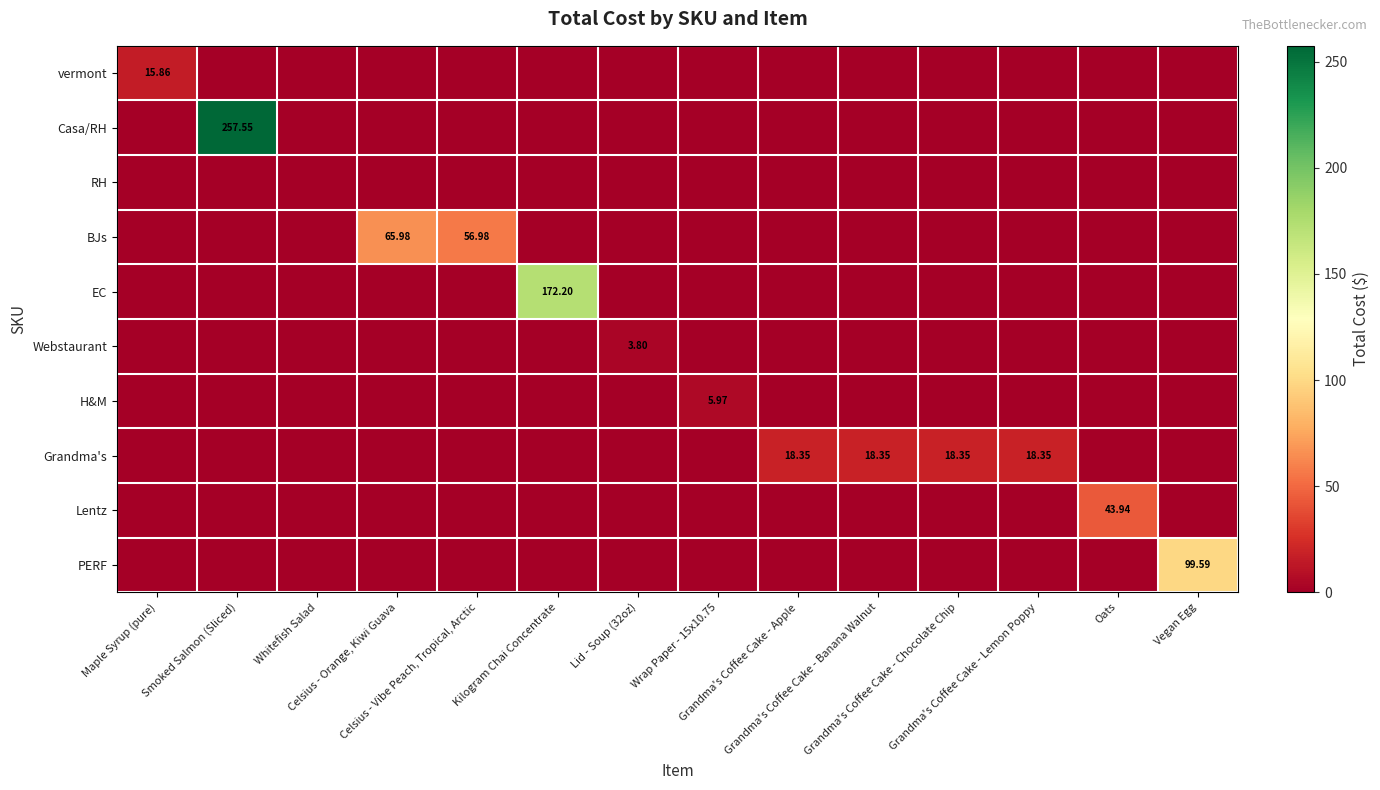

Which has a higher value, Celsius - Vibe Peach, Tropical, Arctic or Wrap Paper - 15x10.75?

Celsius - Vibe Peach, Tropical, Arctic